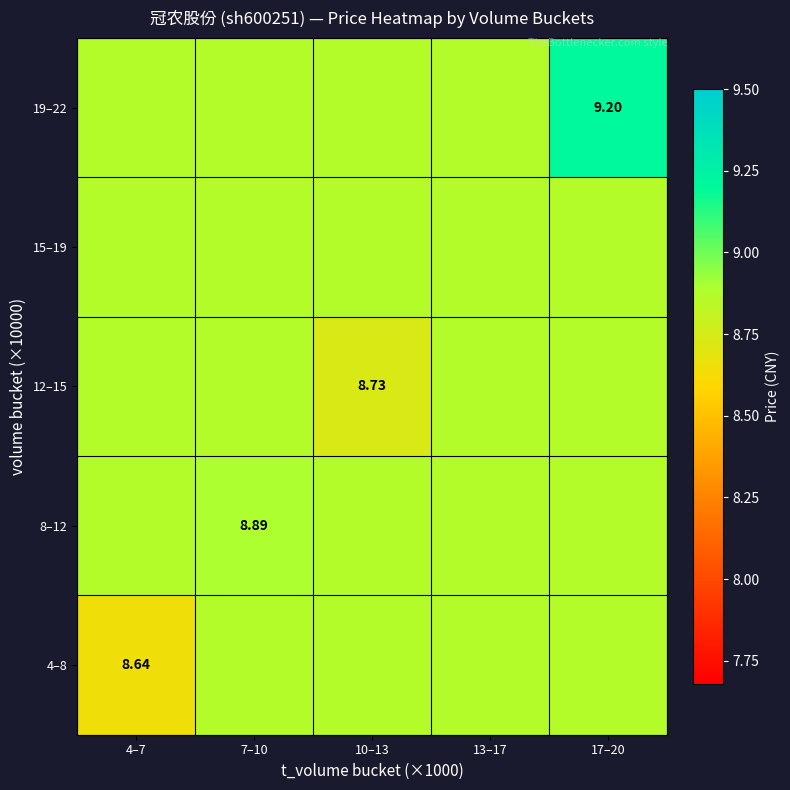

The value of 8–12 at 4–7 is 5.0. True or false?

False